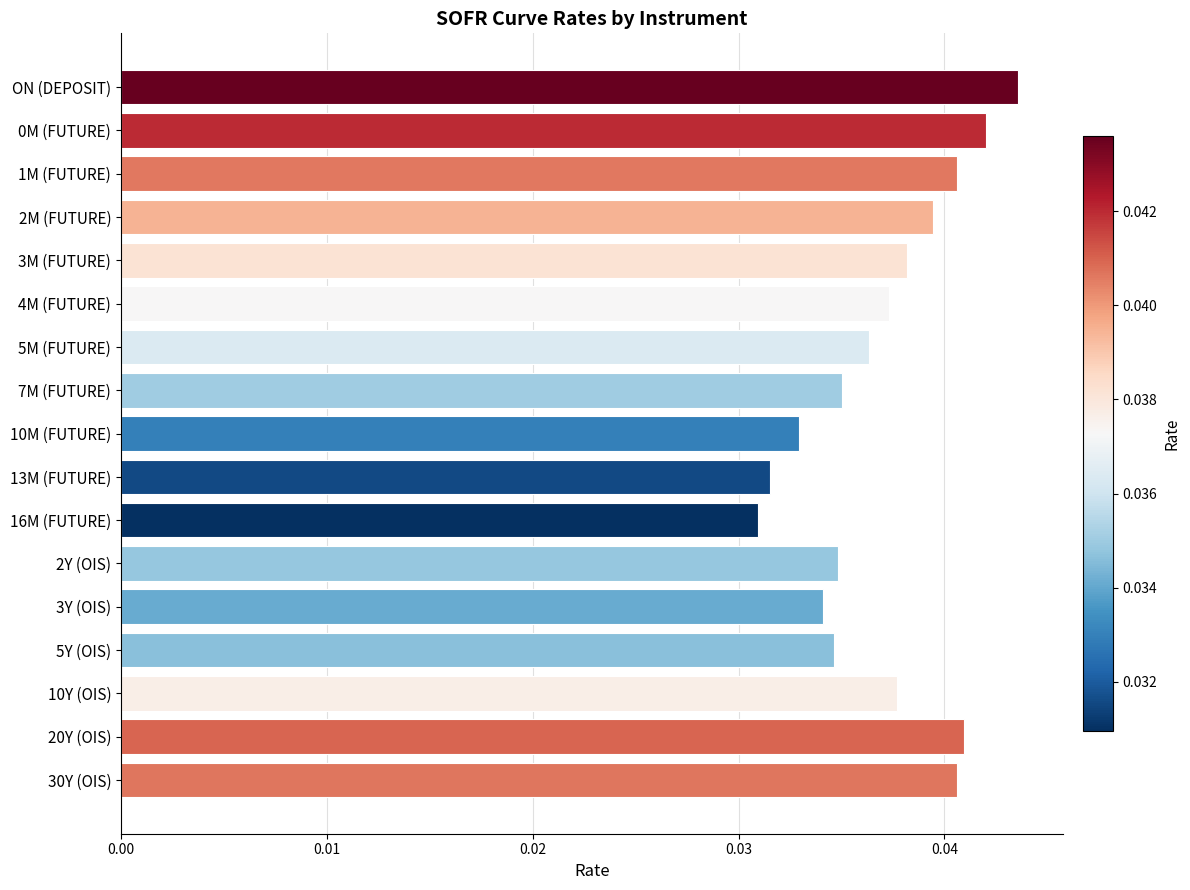

How many values are between 0 and 1?

17